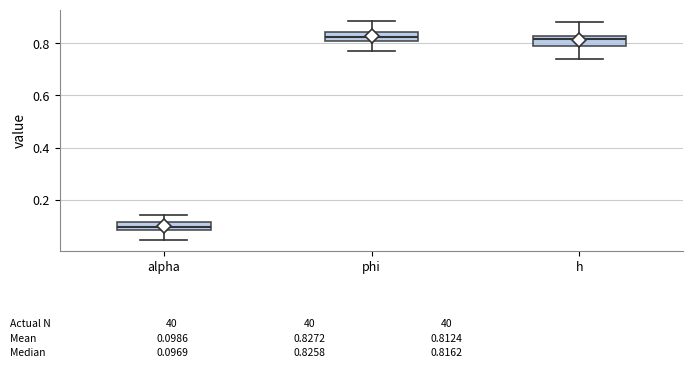

Which box's median line is the lowest?

alpha